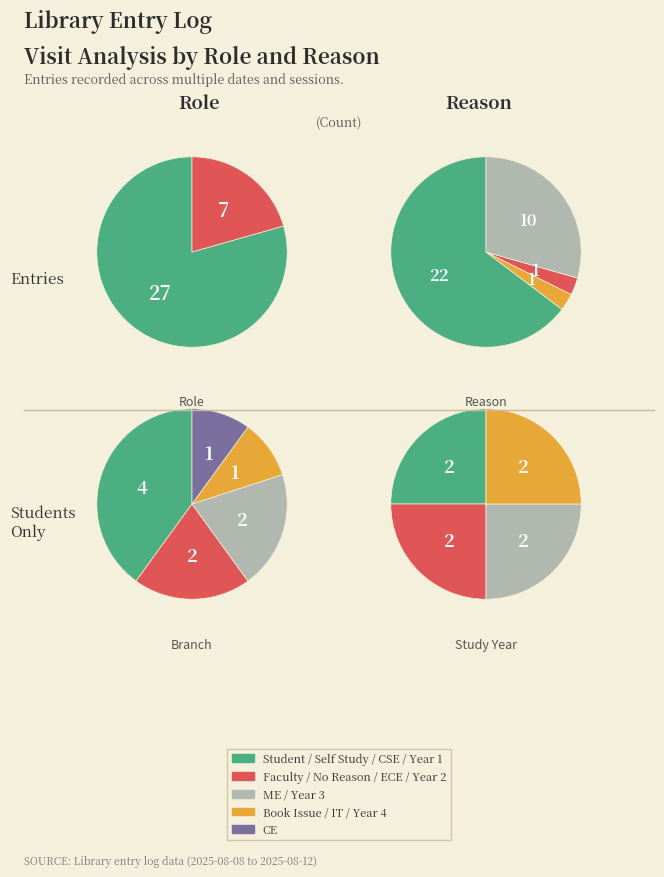

Does any single category account for the majority?

Yes